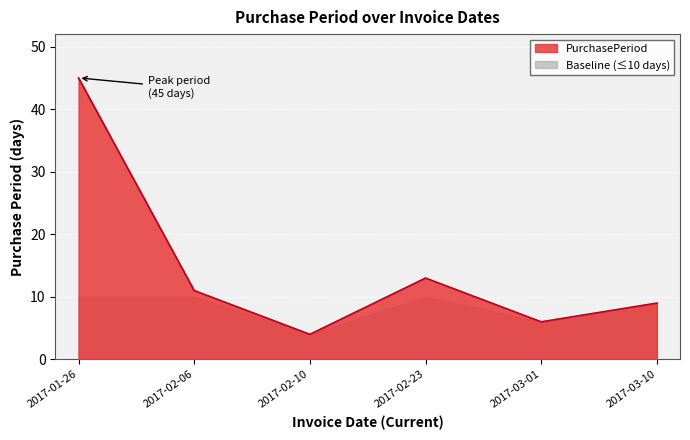

How many interior local peaks (higher than both neighbors) does the data have?

1